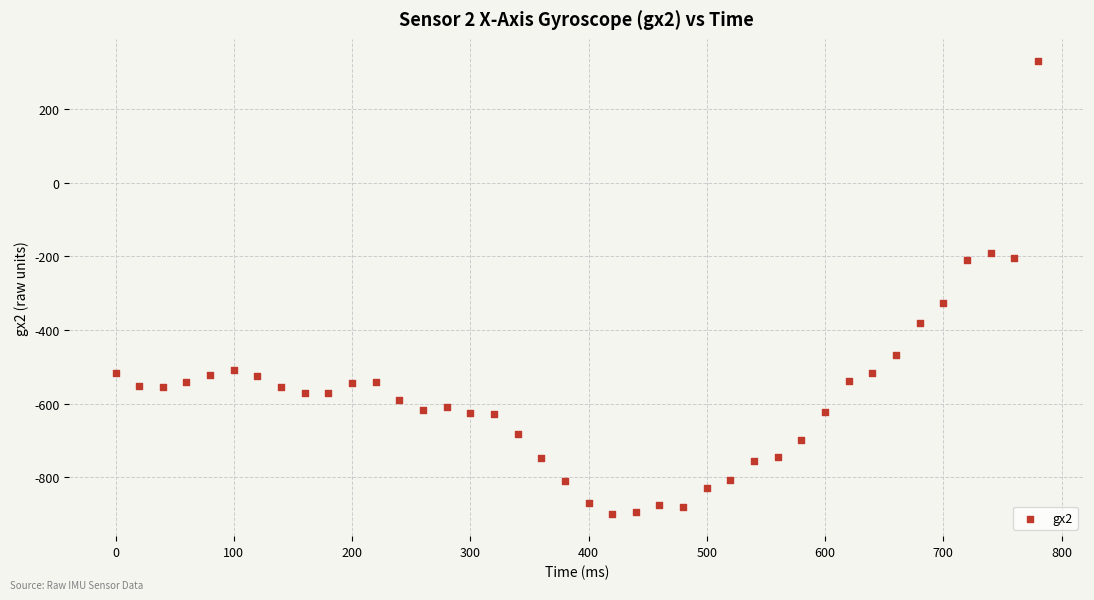

What is the range of Y values (max minus min)?

1229